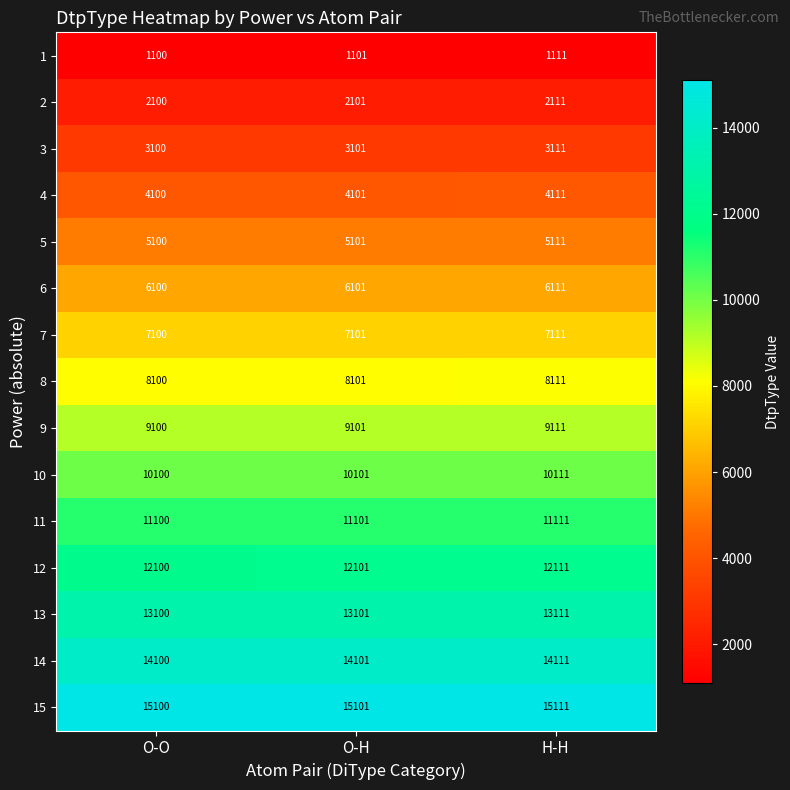

What is the sum of the 6 values at O-H and O-O?

12201